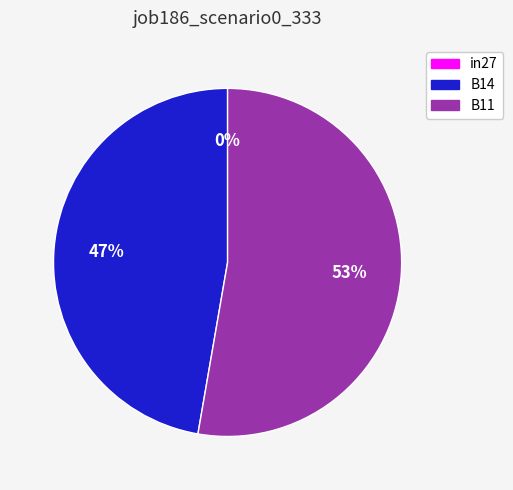

What percentage do B11 and B14 together represent?

100.0%